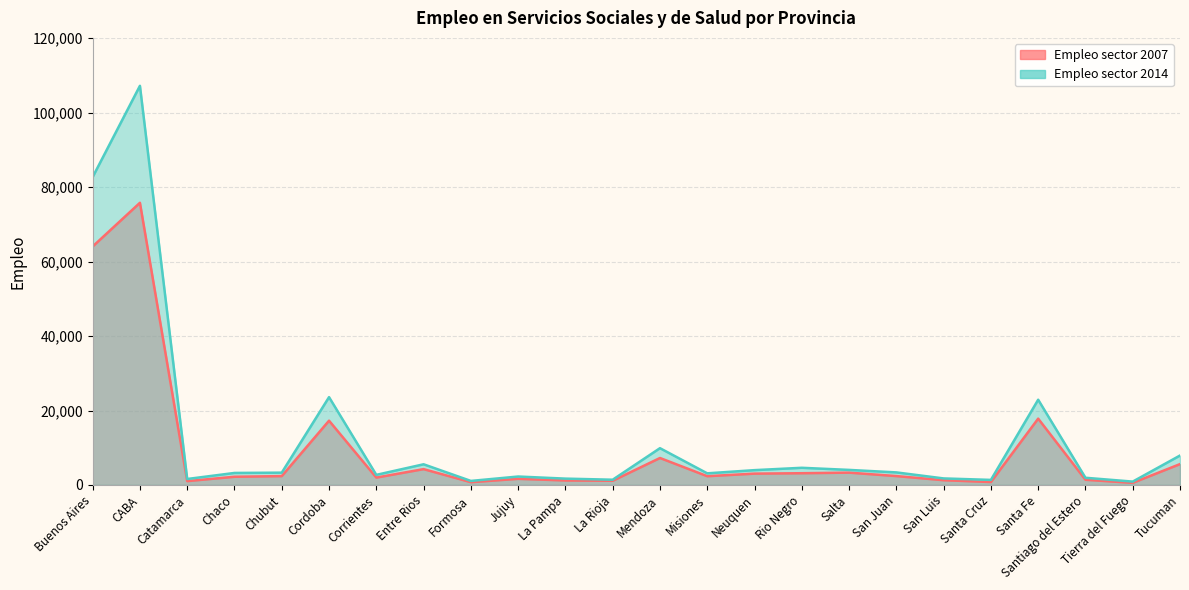

How many lines are shown in the chart?

2